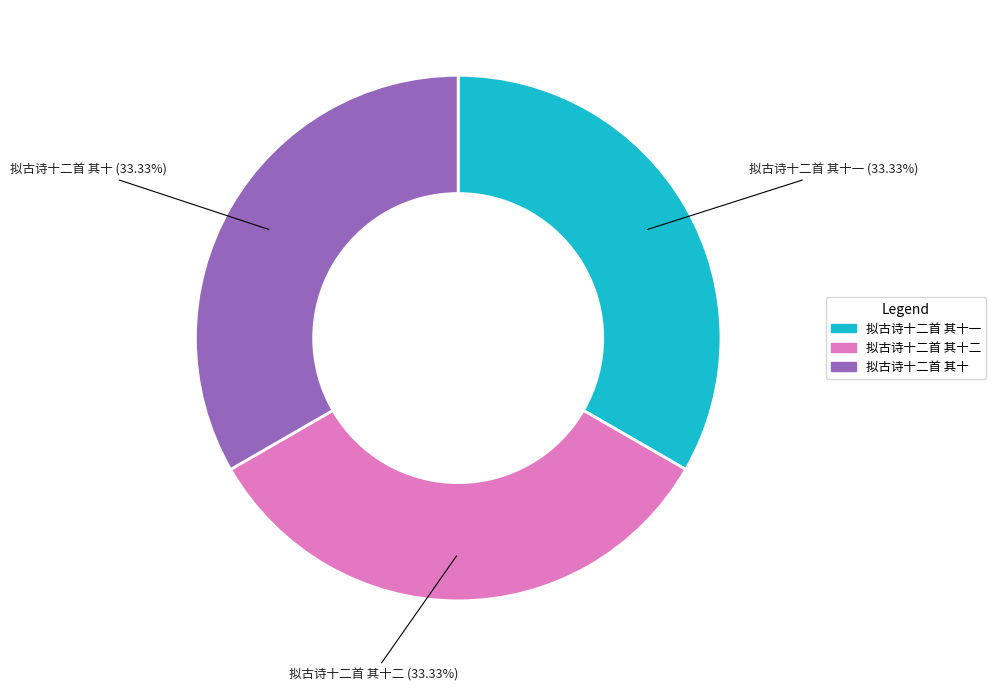

Does any single category account for the majority?

No